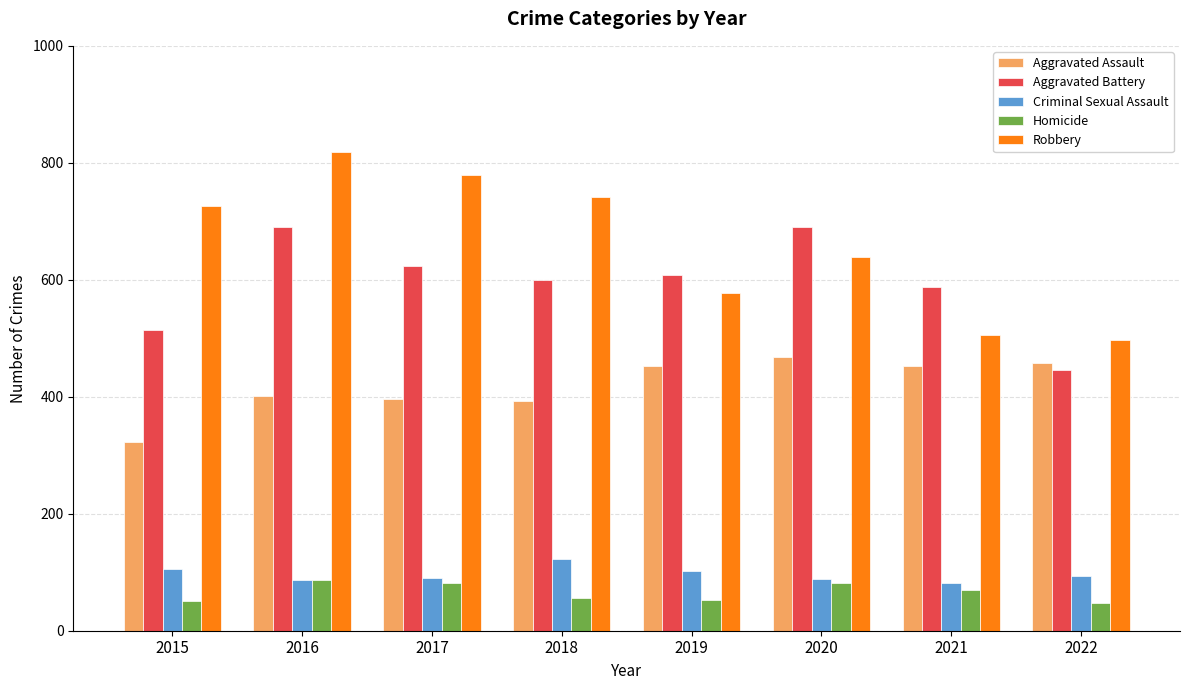

What is the total value across all series at 2018?

1911